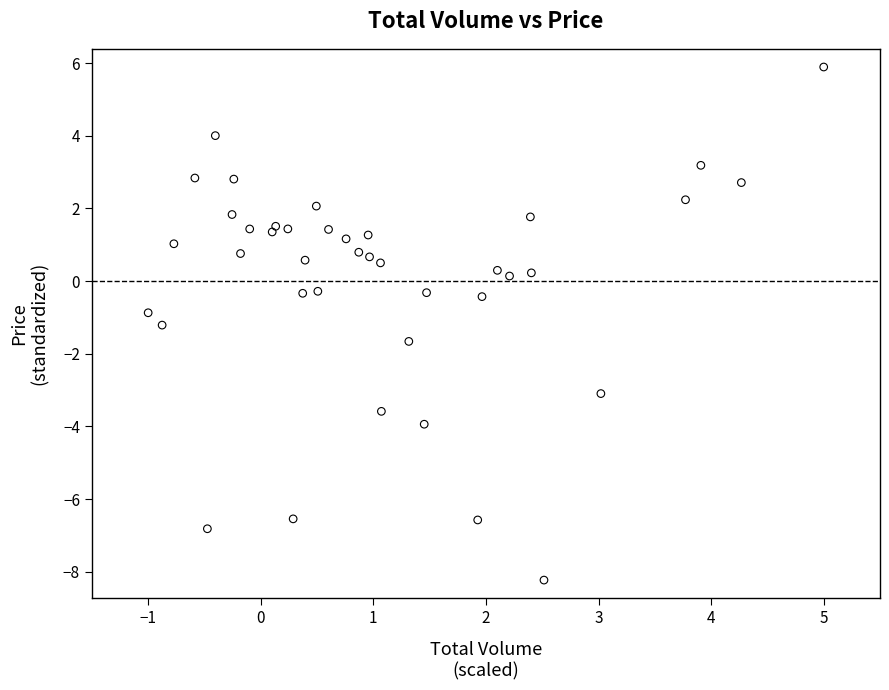

What is the range of Y values (max minus min)?

14.1